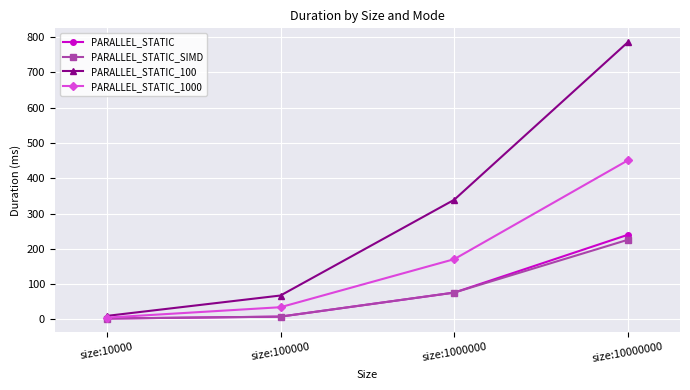

Which series changed the most between size:10000 and size:10000000?

PARALLEL_STATIC_100